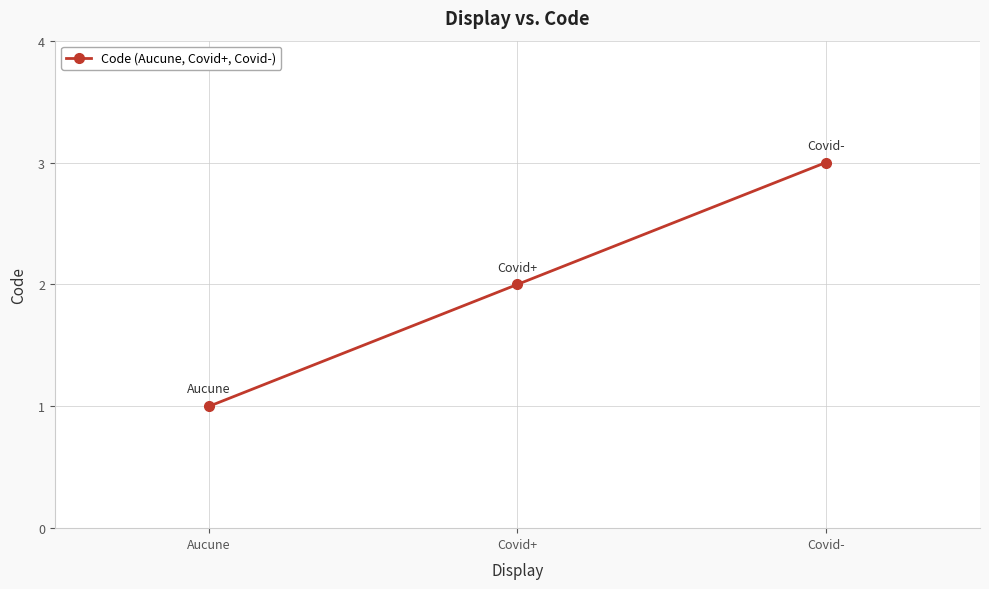

List the labels in order of value, smallest first.

Aucune, Covid+, Covid-